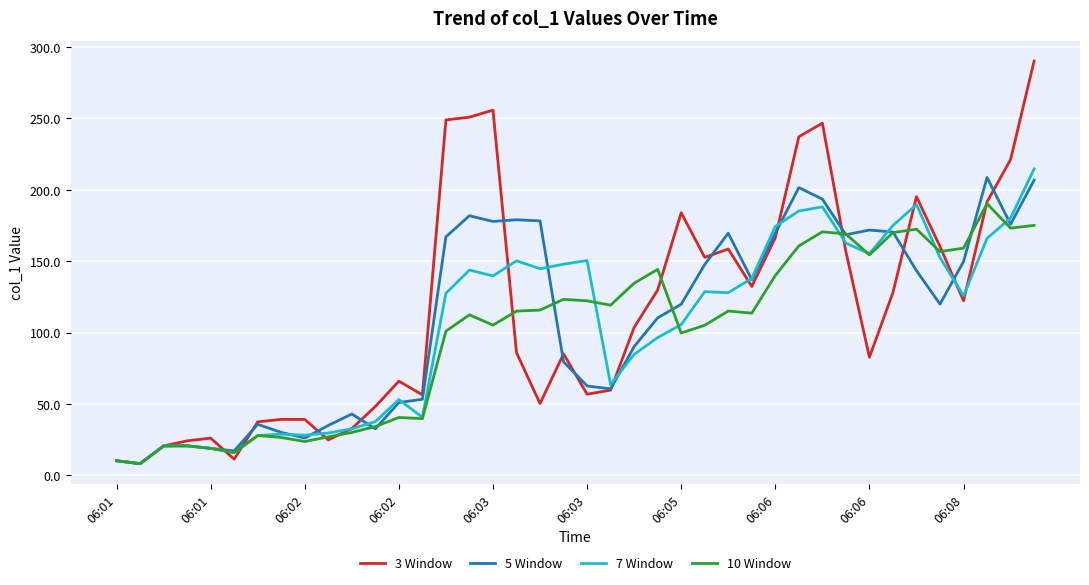

Which series has the largest range (max minus min)?

3 Window